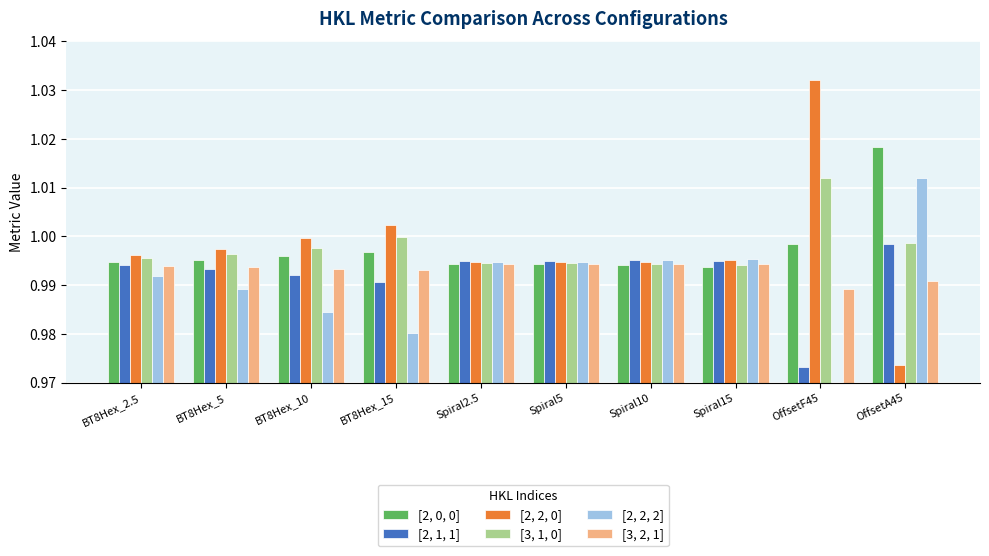

At which category is the sum across all series the highest?

OffsetA45